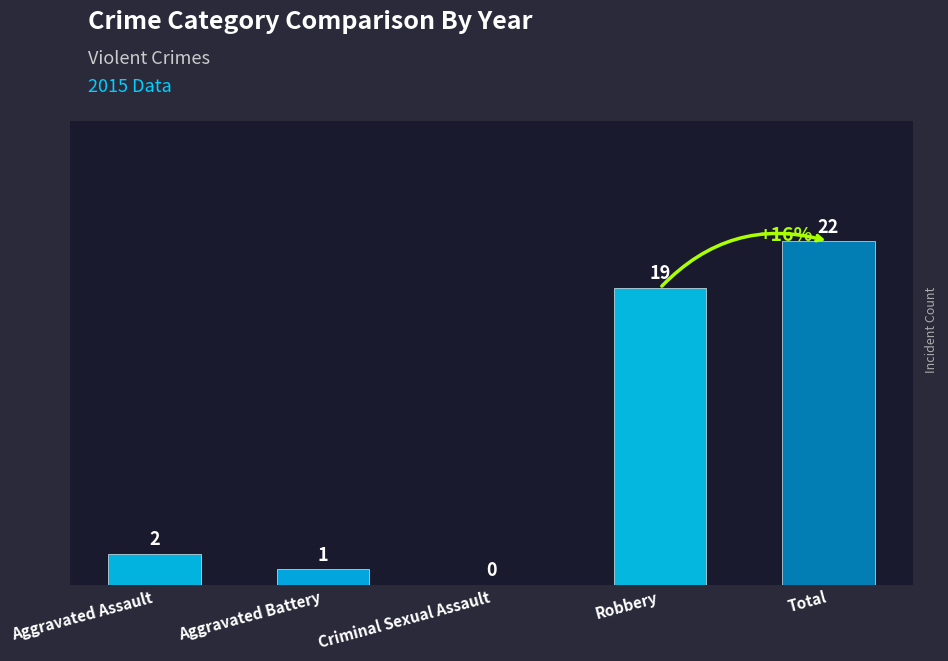

What is the sum of all values?

44